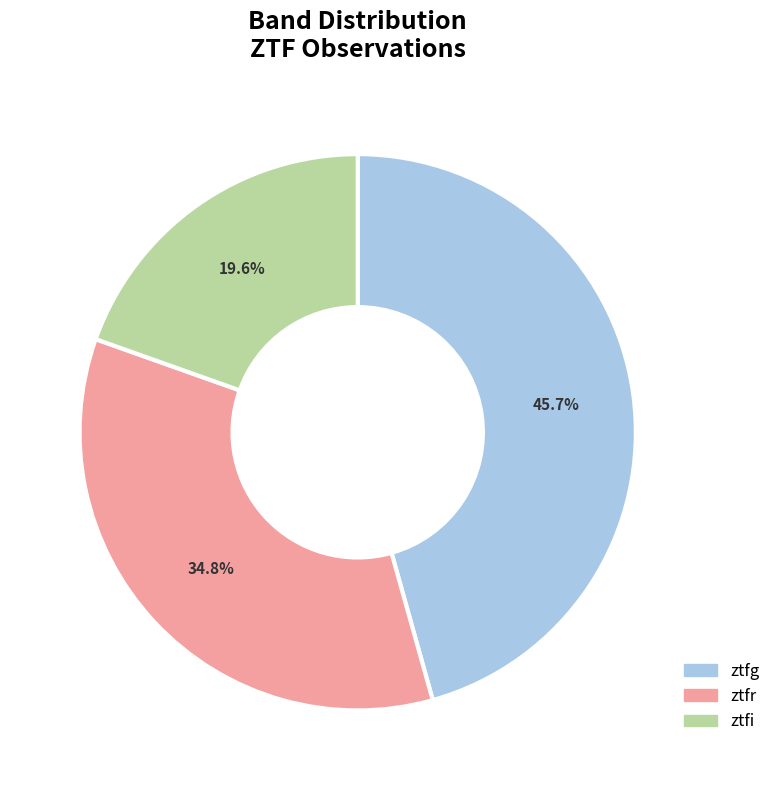

To the nearest percent, what is the average slice percentage?

33%